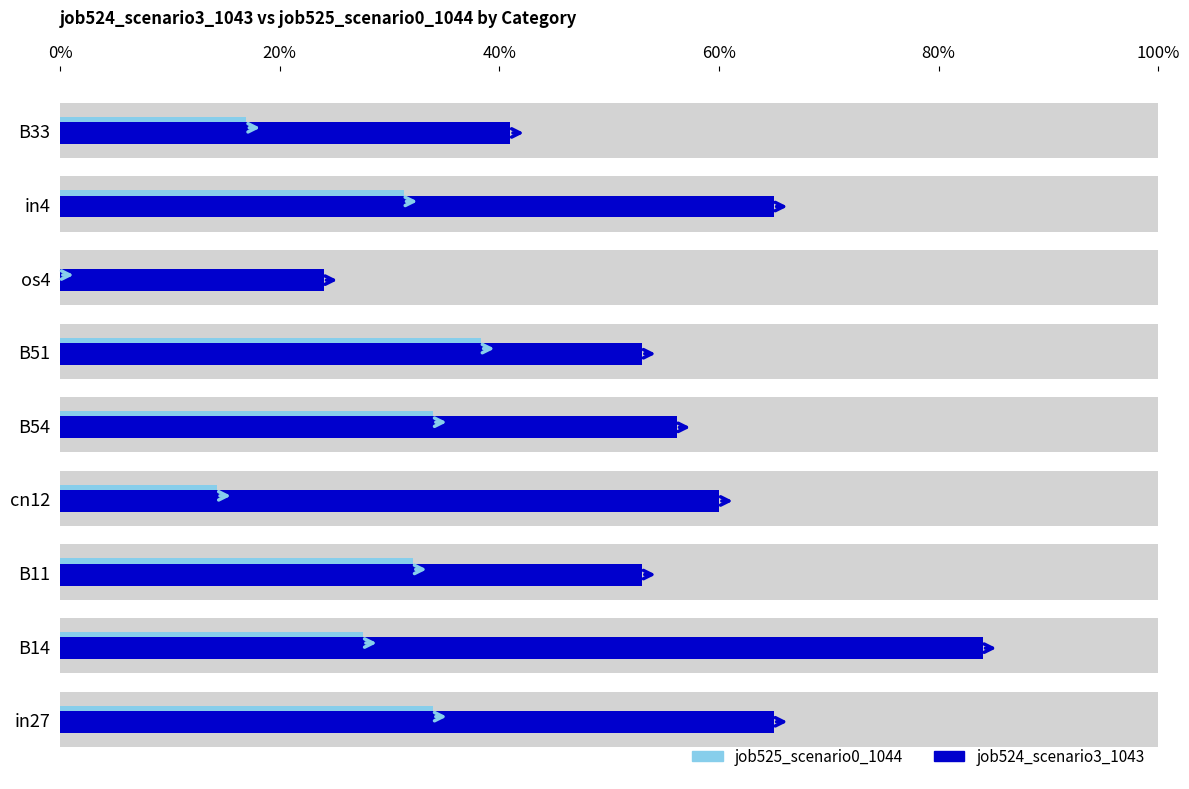

True or false: job525_scenario0_1044 has a value of 0.3 at in4.

True